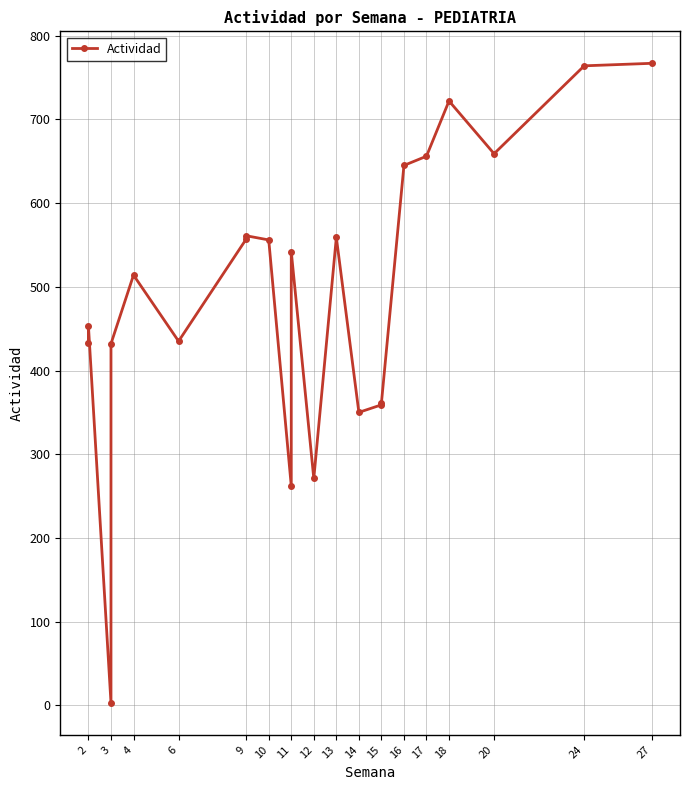

What is the greatest value displayed?

767